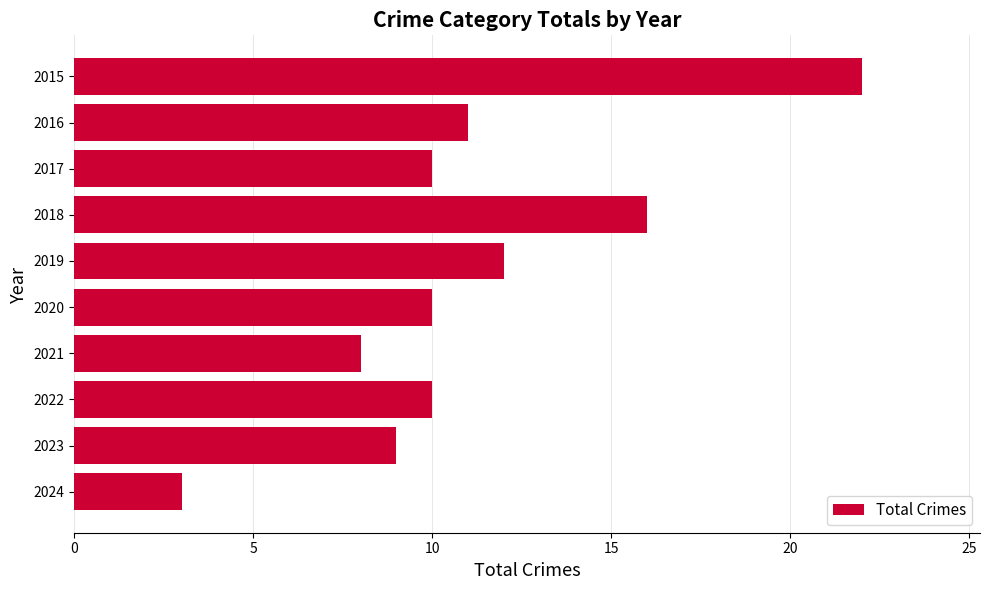

What is the minimum value shown in the chart?

3